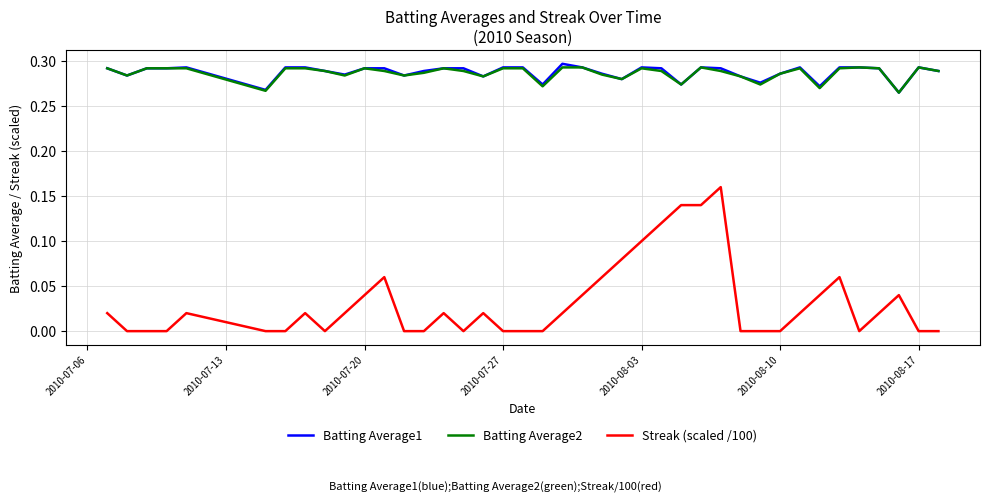

Which series has the widest spread of values?

Streak (scaled /100)